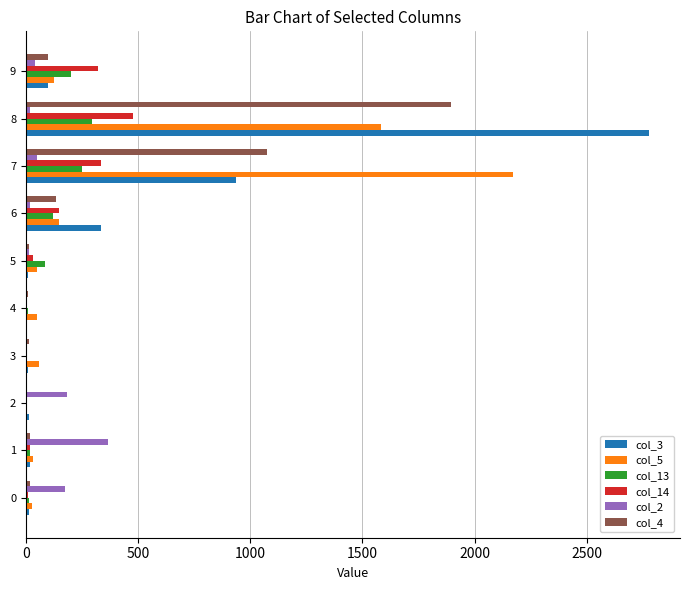

Which series has the widest spread of values?

col_3